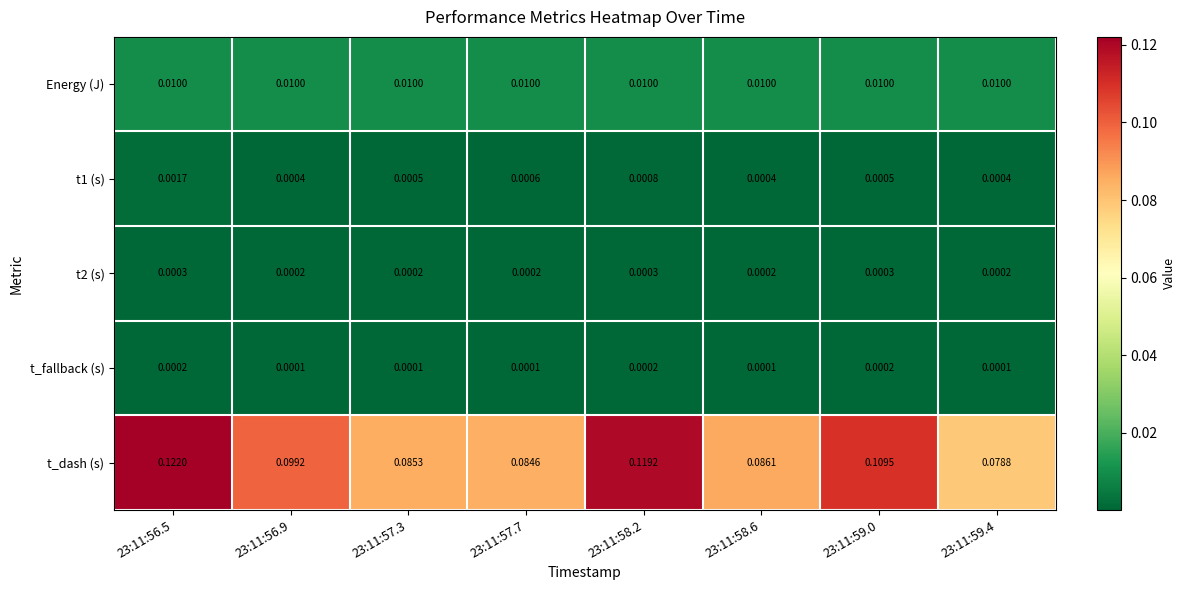

Which series changed the most between 23:11:56.5 and 23:11:58.2?

t_dash (s)